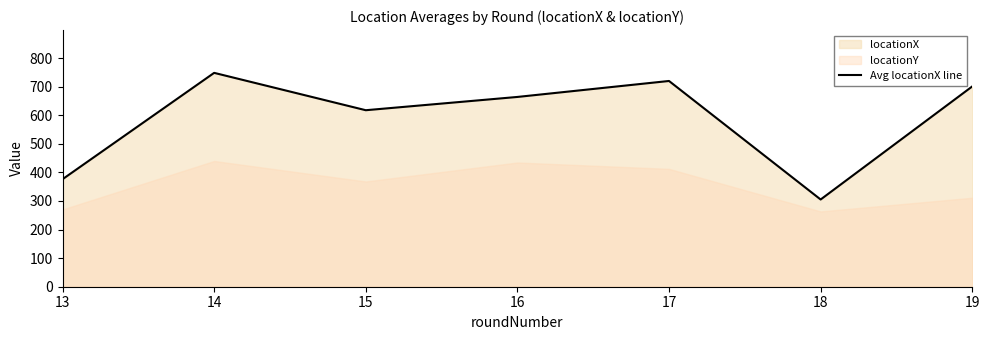

What is the maximum value shown in the chart?

748.4